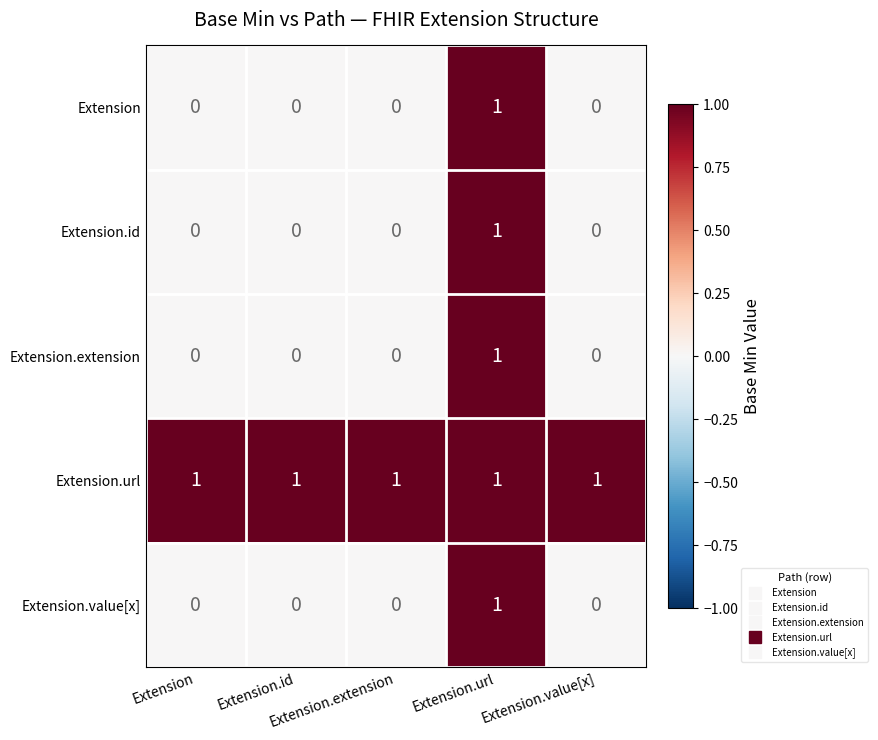

At how many categories does at least one series exceed 0?

5